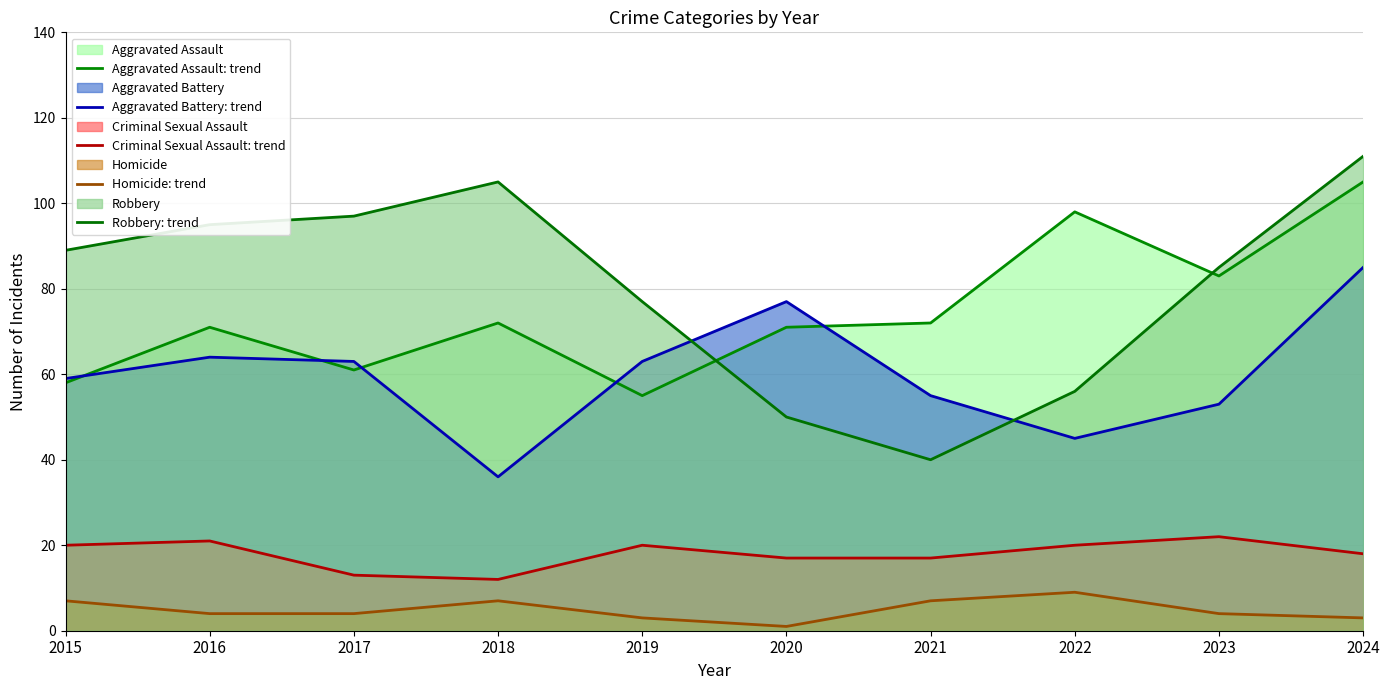

At which category does Homicide: trend reach its first local valley?

2020